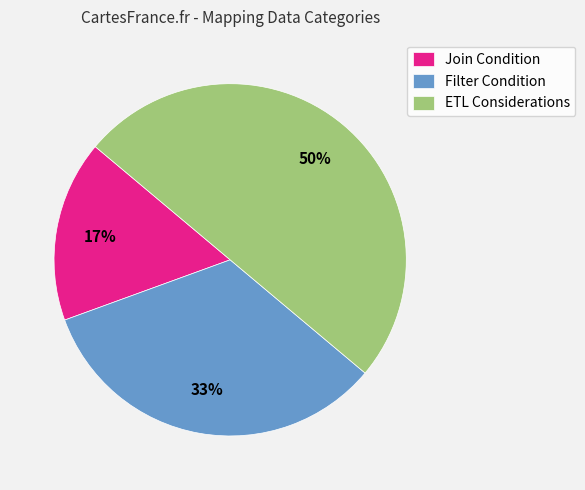

Does Filter Condition account for over 50% of the chart?

No